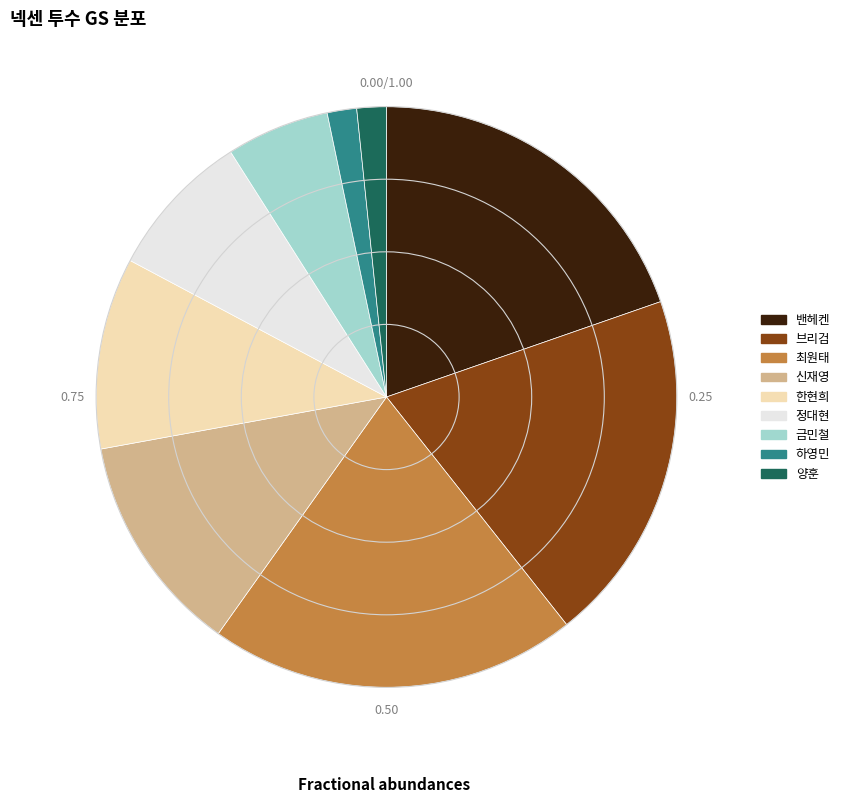

Does 한현희 represent more than half of the total?

No